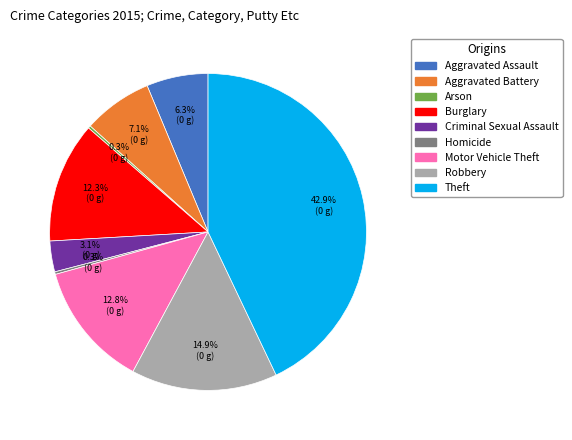

Between Criminal Sexual Assault and Aggravated Battery, which is larger?

Aggravated Battery